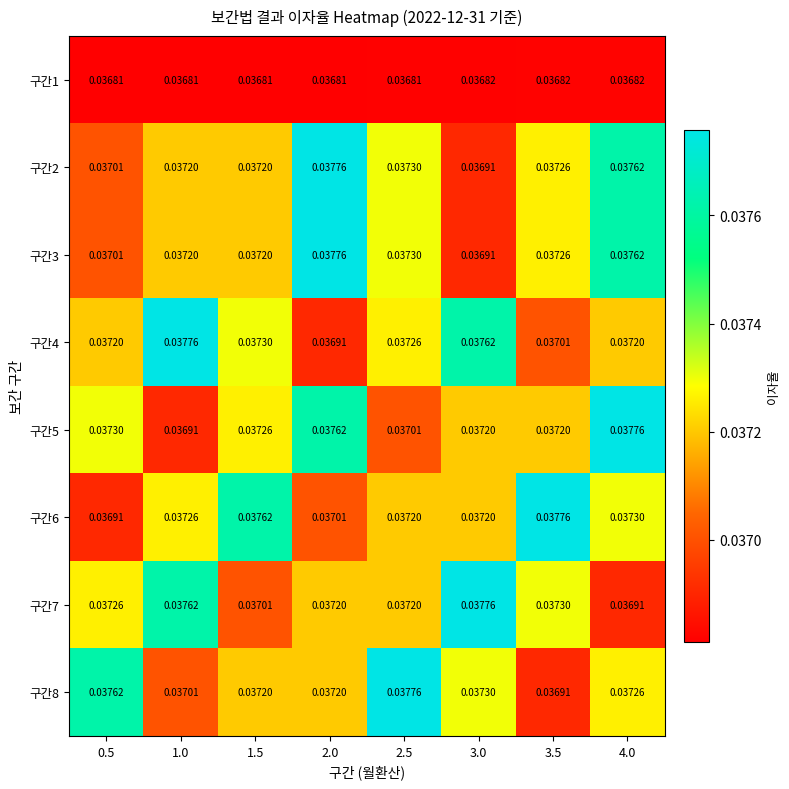

How many categories are shown in the chart?

8